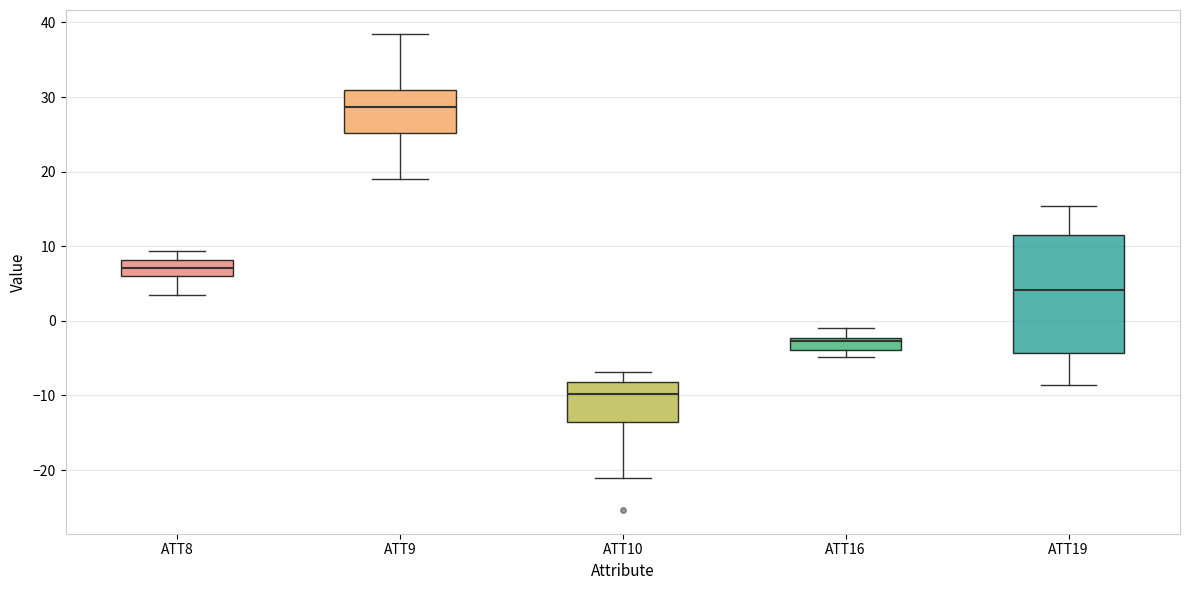

Which box's median line is the lowest?

ATT10